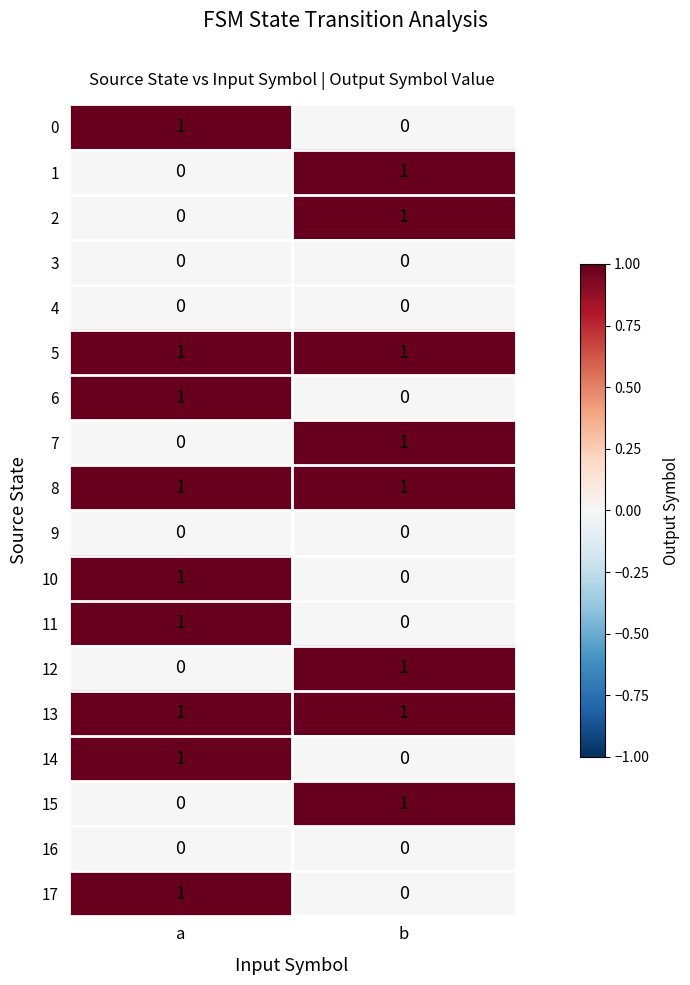

At how many categories does at least one series exceed 0?

2